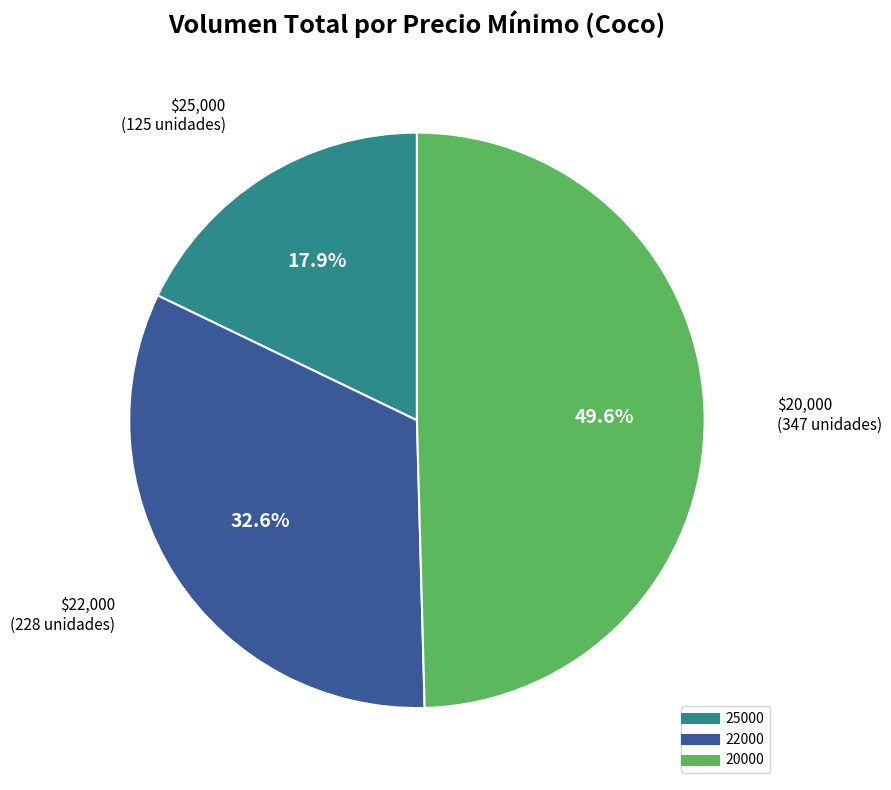

Is there a majority slice in this chart?

No